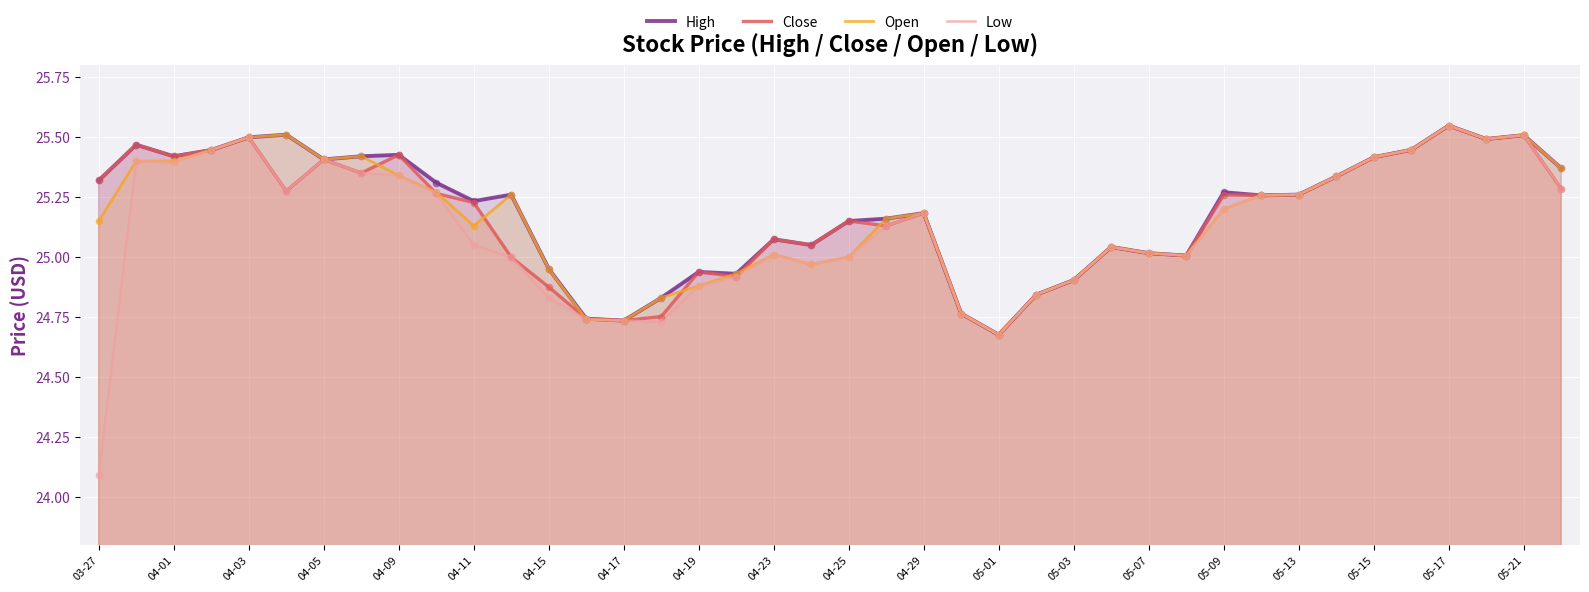

Is the value of Low at 04-11 greater than the value of Close at 04-29?

No